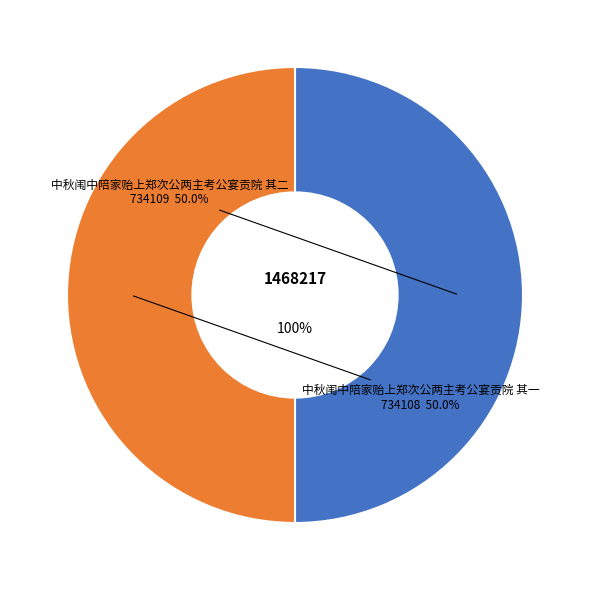

What is the largest slice in the pie chart?

中秋闱中陪家贻上郑次公两主考公宴贡院 其二